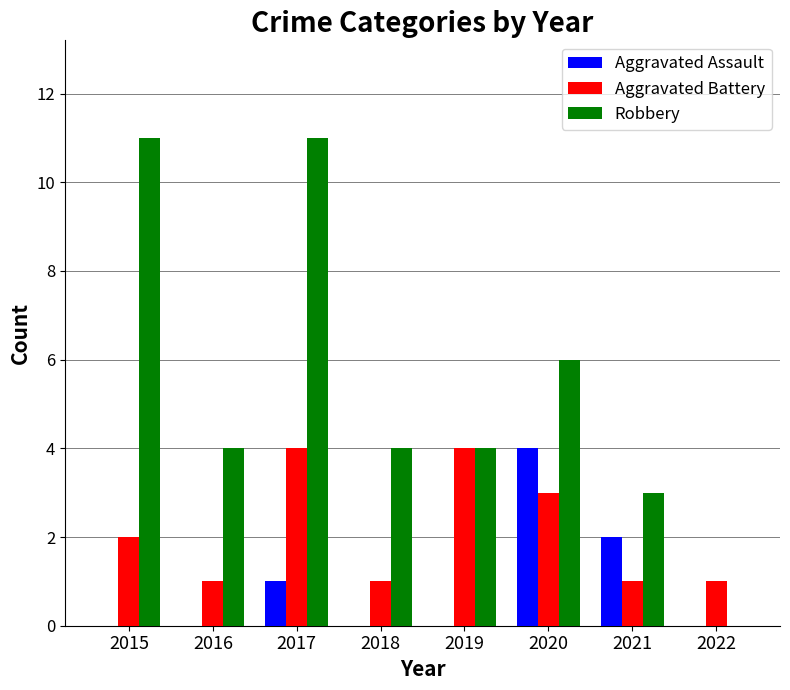

At which label is Aggravated Assault closest to 2?

2021